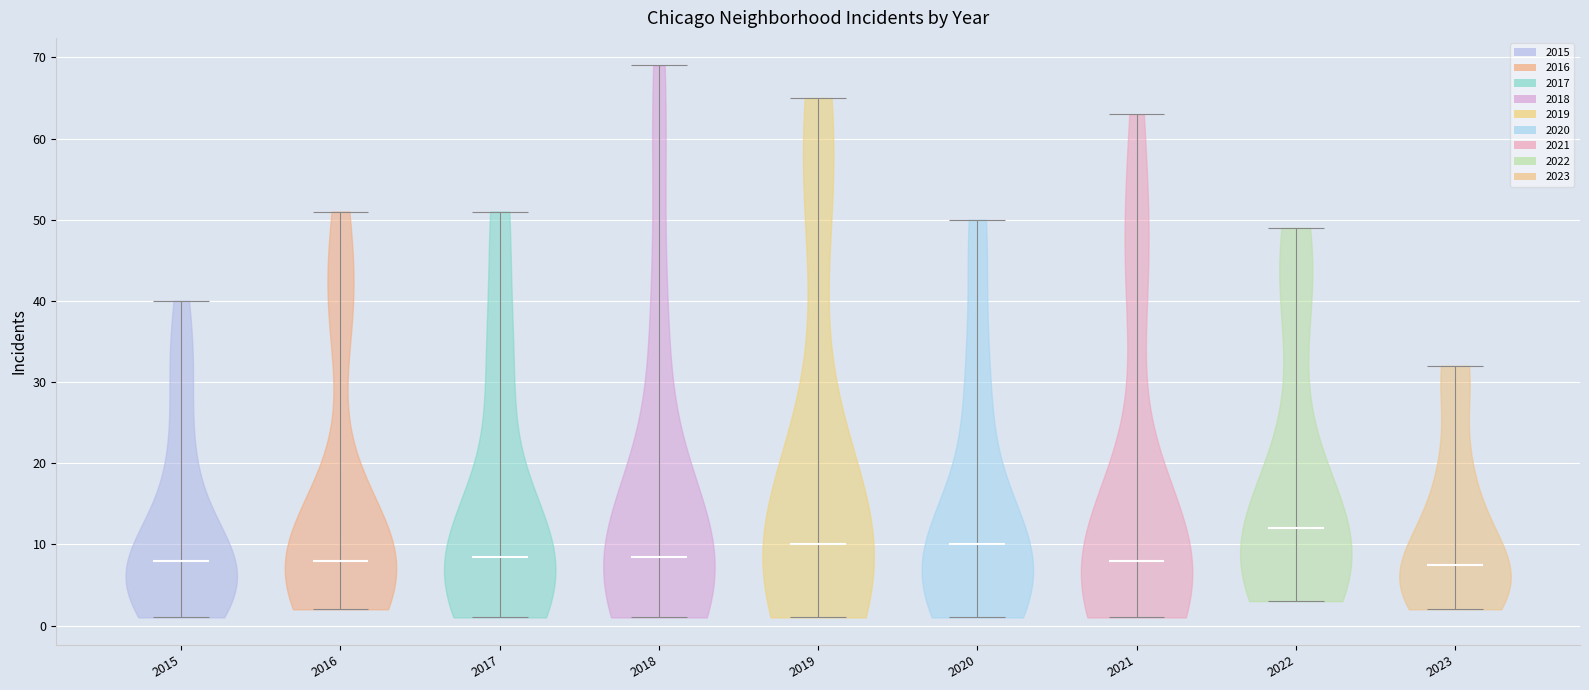

What is the lowest point the violin at x = 2016 reaches on the y-axis? The values are not printed on the chart, so give them approximately, as read against the axis.

2